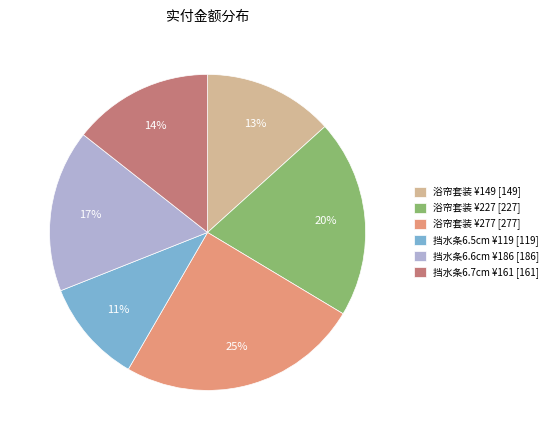

Between 挡水条6.7cm ¥161 [161] and 浴帘套装 ¥149 [149], which is larger?

挡水条6.7cm ¥161 [161]